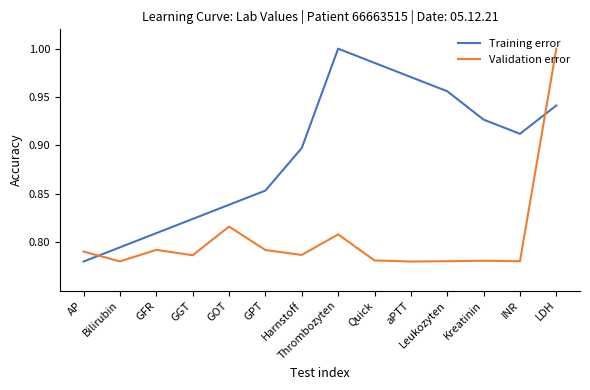

Does the chart have visible grid lines?

No